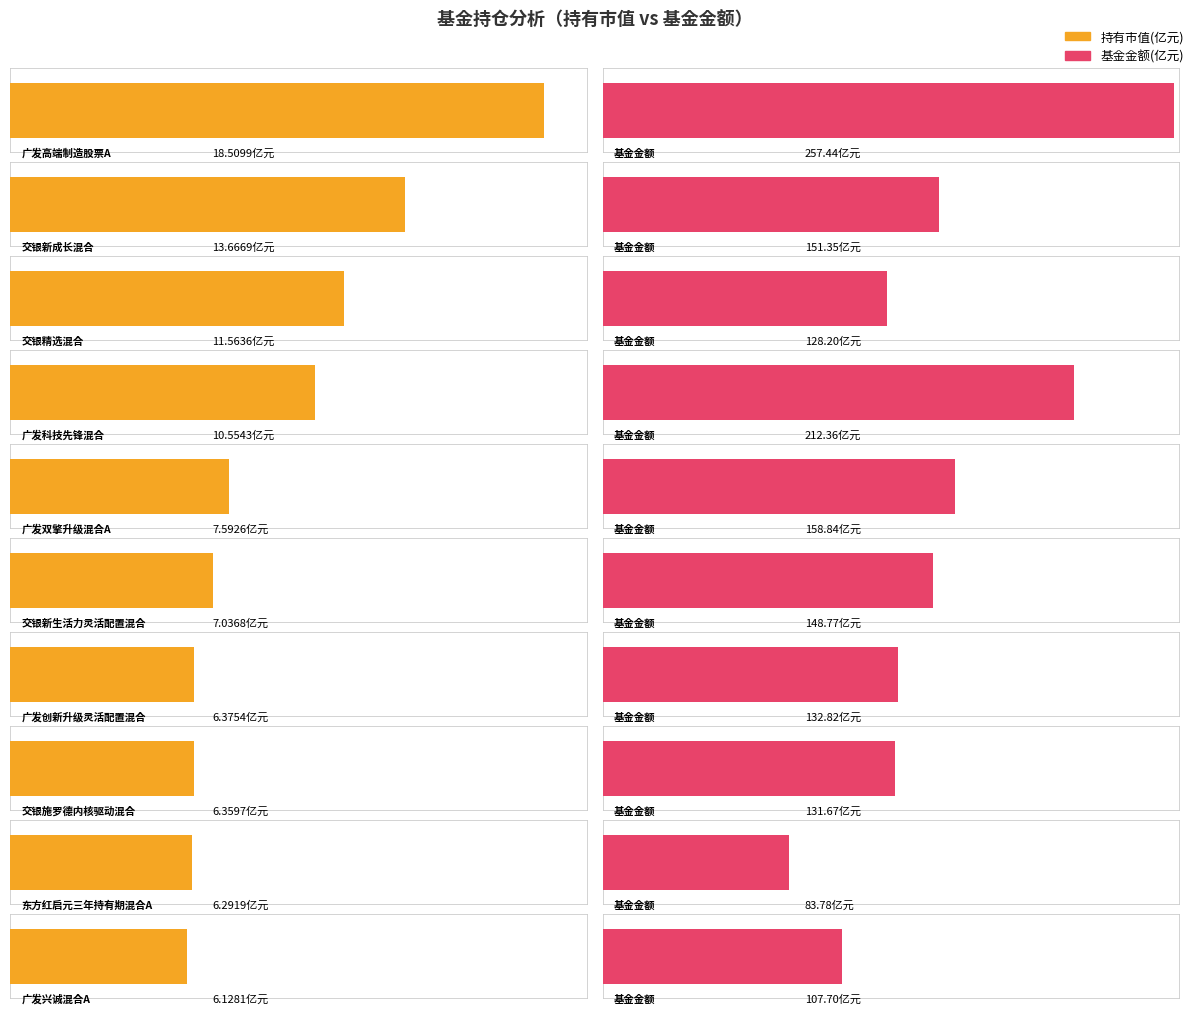

What is the total value across all series at 广发双擎升级混合A?

166.4